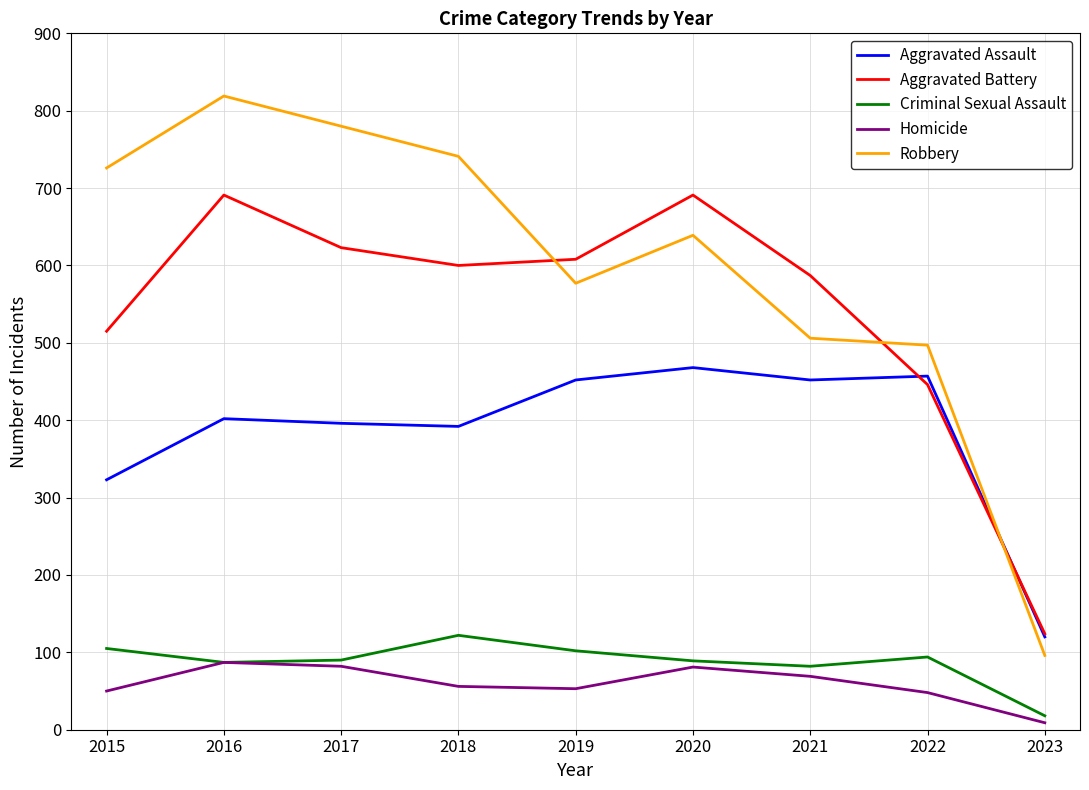

Is it true that Criminal Sexual Assault equals 90 at 2017?

True